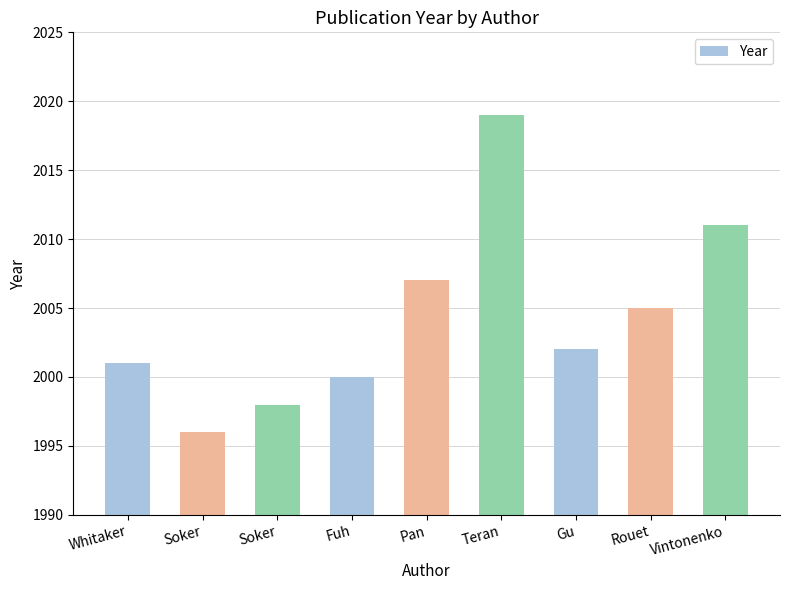

List the labels in order of value, smallest first.

Soker, Soker, Fuh, Whitaker, Gu, Rouet, Pan, Vintonenko, Teran